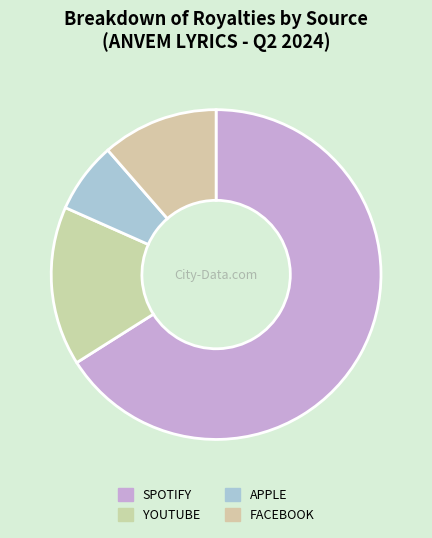

What percentage is the SPOTIFY slice, to the nearest percent?

66%